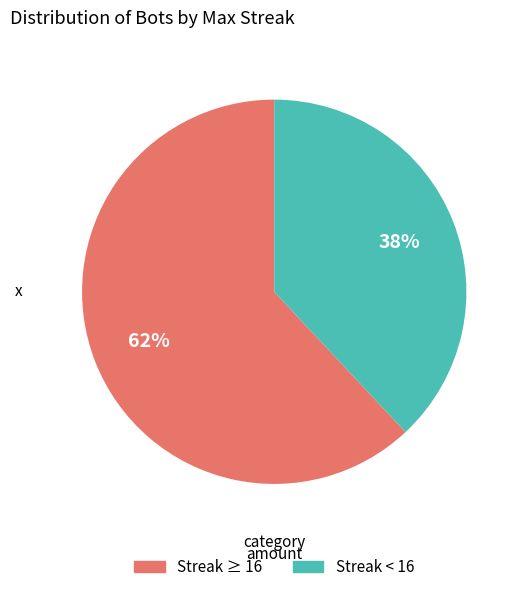

To the nearest percent, what is the difference between the largest and smallest slice percentages?

24%